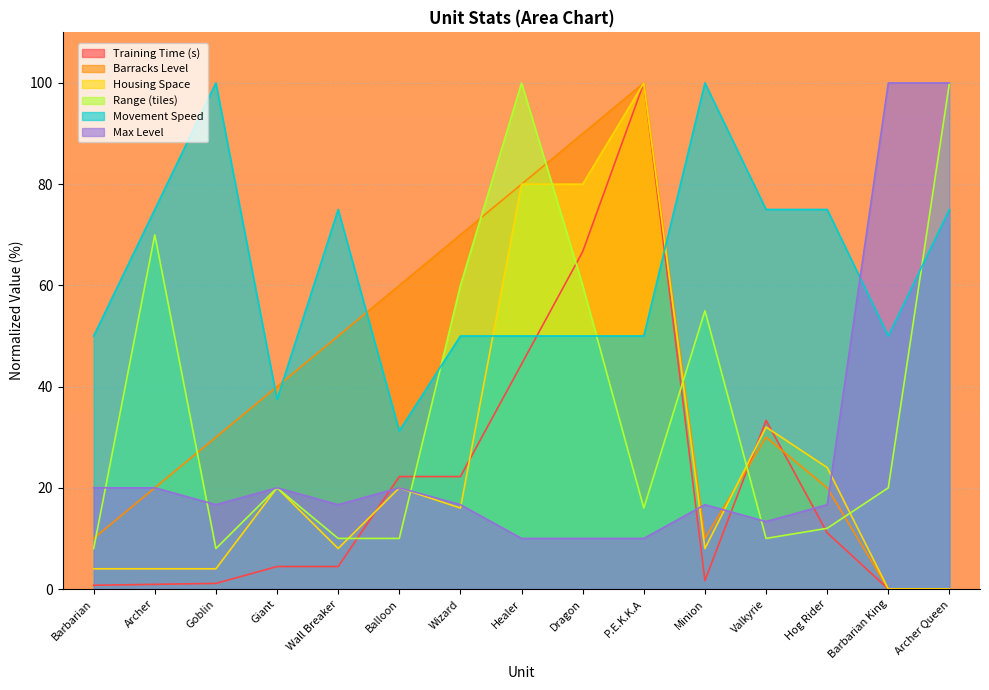

Which has a higher value, Archer Queen or Wizard?

Wizard